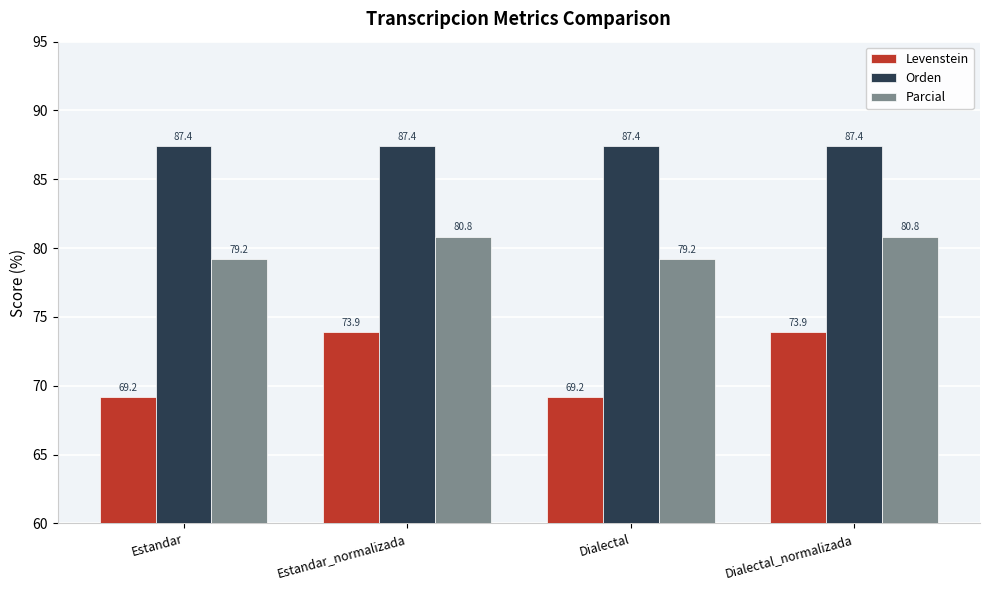

At Dialectal_normalizada, list the series in order from largest to smallest.

Orden, Parcial, Levenstein